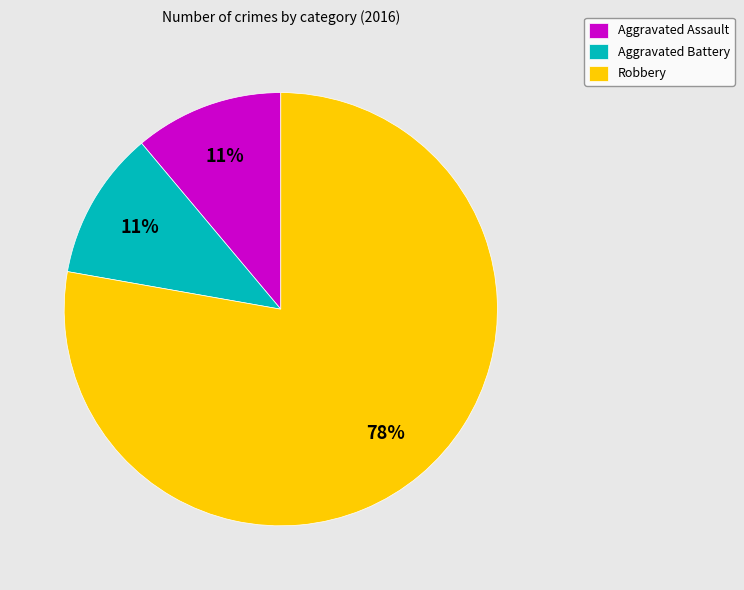

To the nearest percent, what is the combined percentage of Aggravated Battery and Robbery?

89%